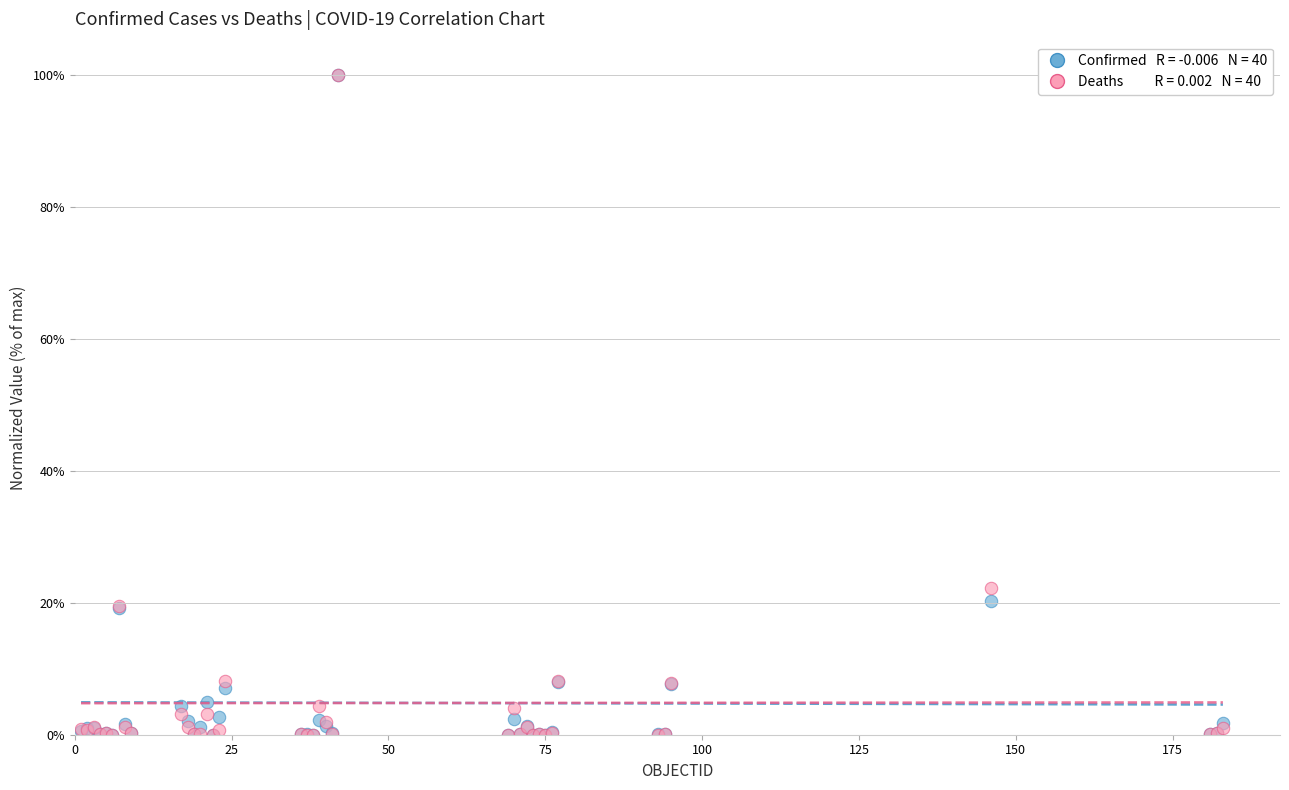

Across all series, what Y value is closest to 50?

22.2